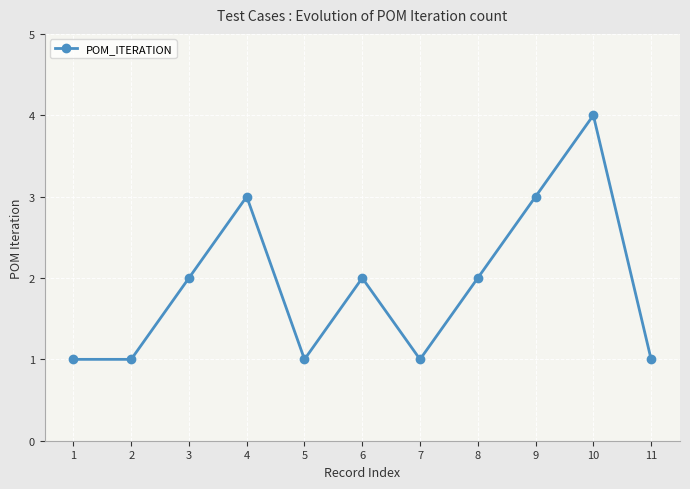

Is it true that the value at 2 is 1?

True